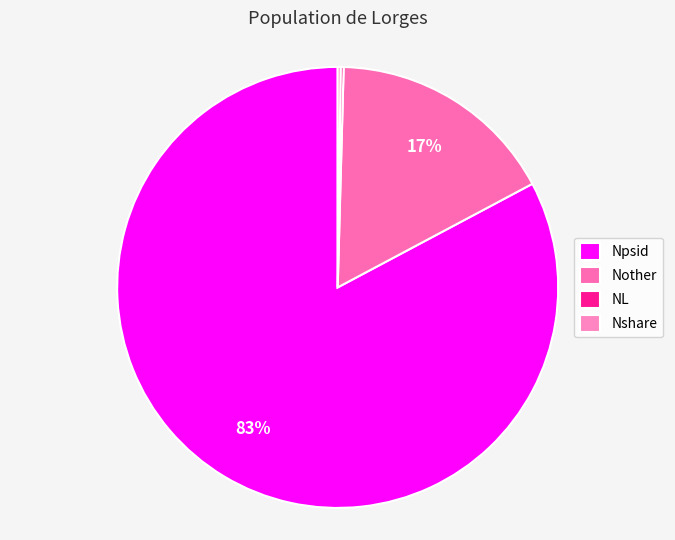

Do NL and Npsid together represent more than half of the pie?

Yes